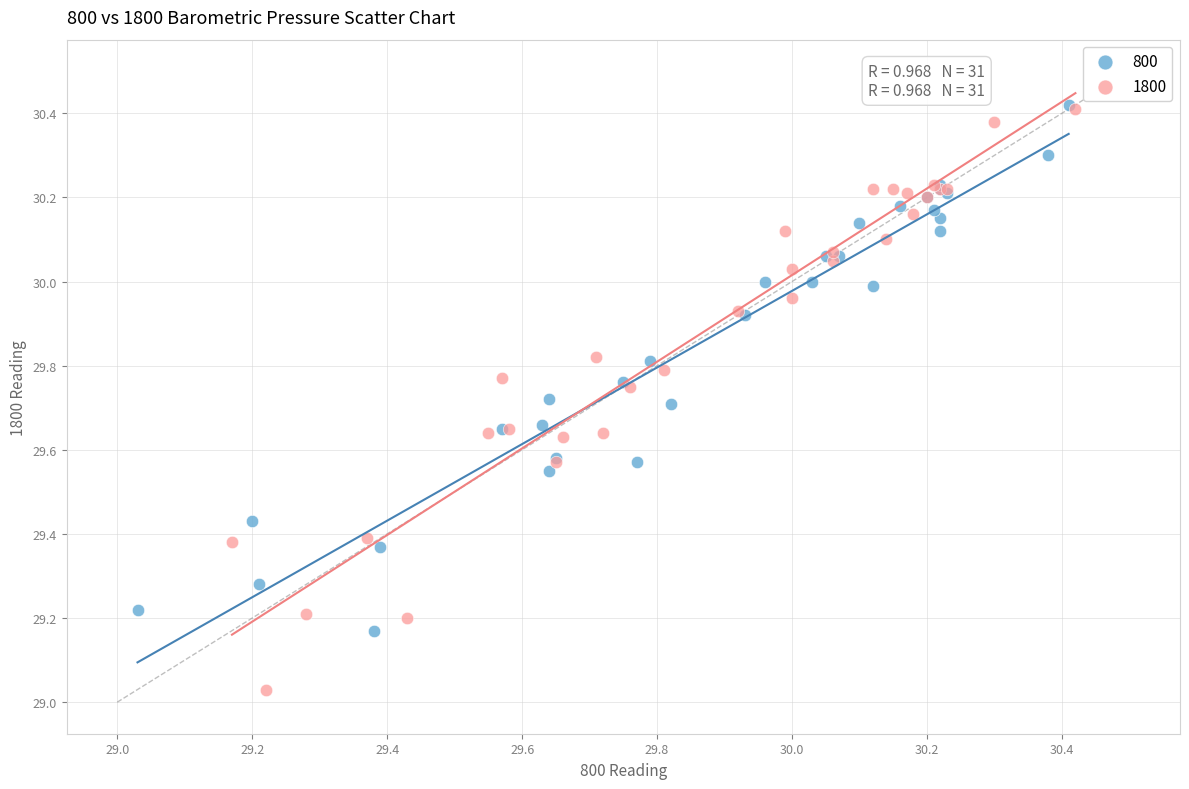

Which series reaches the minimum Y coordinate?

1800